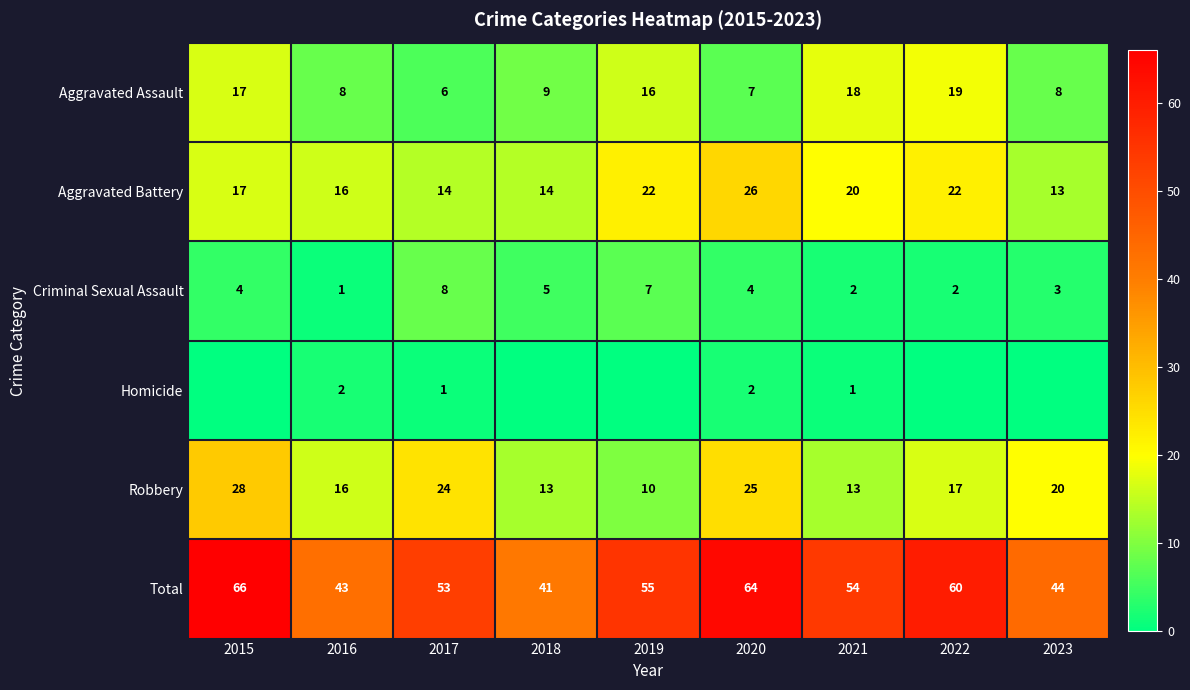

How many data points in Aggravated Assault are less than 9?

4